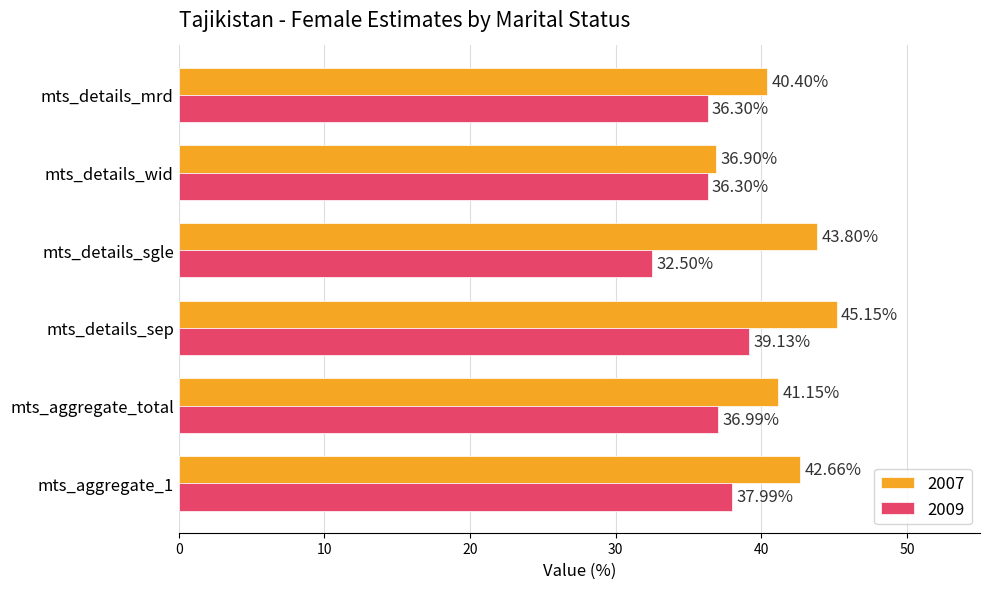

List the labels in order of 2007 value, smallest first.

mts_details_wid, mts_details_mrd, mts_aggregate_total, mts_aggregate_1, mts_details_sgle, mts_details_sep